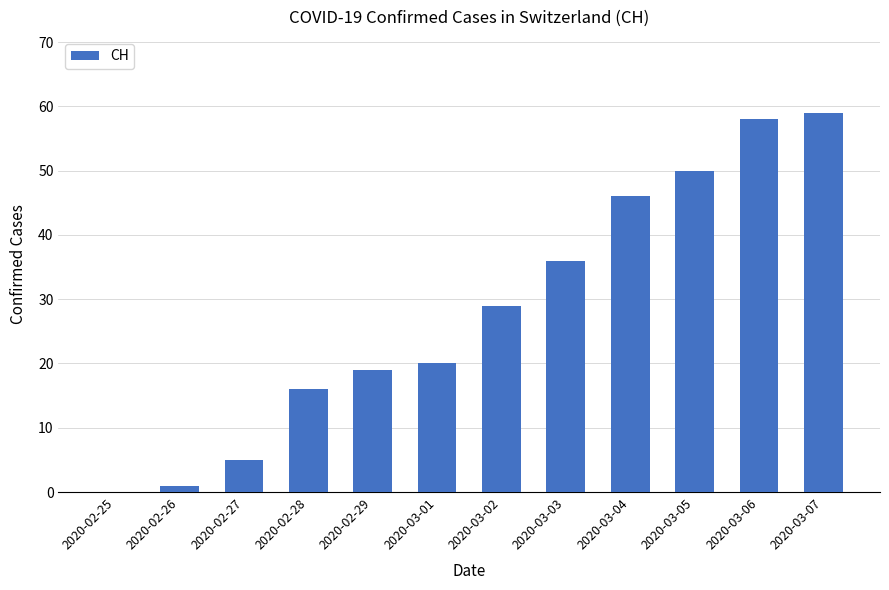

What is the maximum value shown in the chart?

59